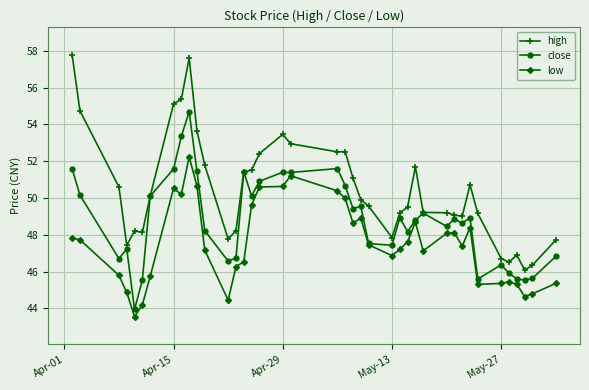

What is the difference between the maximum and minimum values in the close series?

10.7